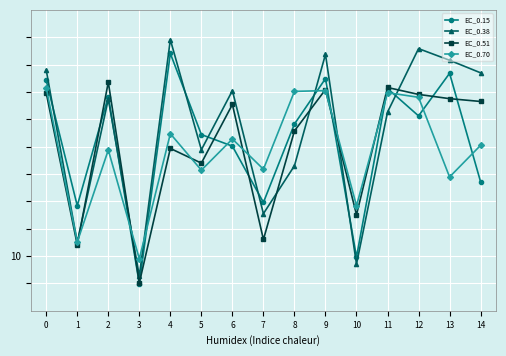

What are all the series names shown in the legend?

EC_0.15, EC_0.38, EC_0.51, EC_0.70